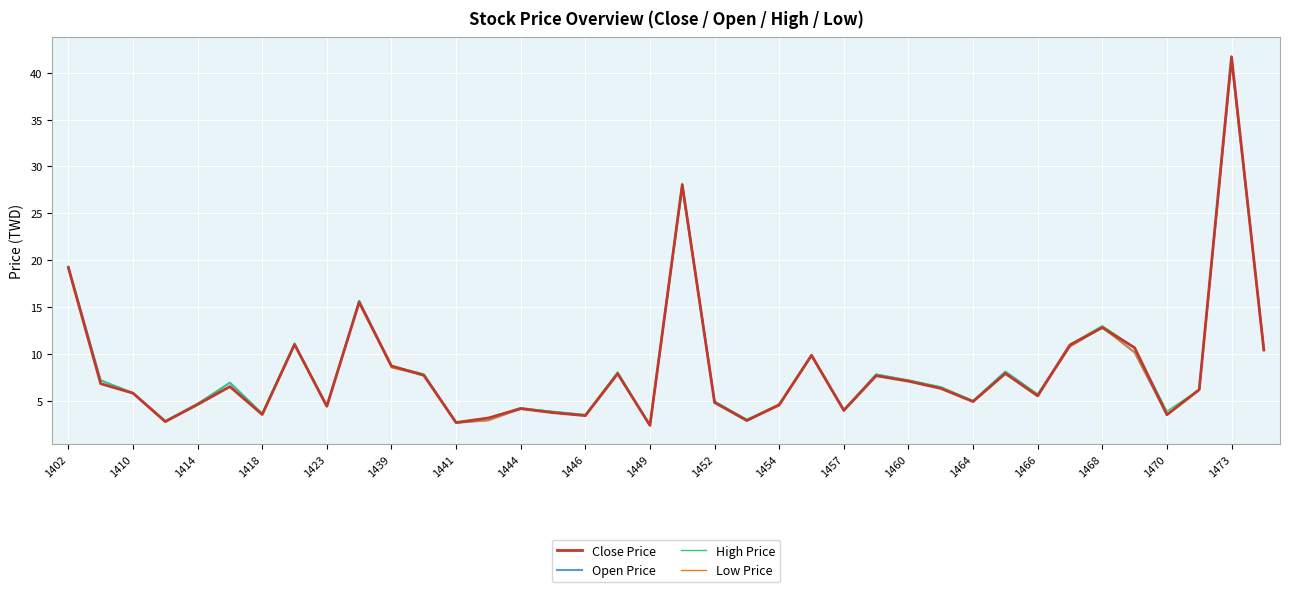

What is the minimum value shown in the chart?

2.3